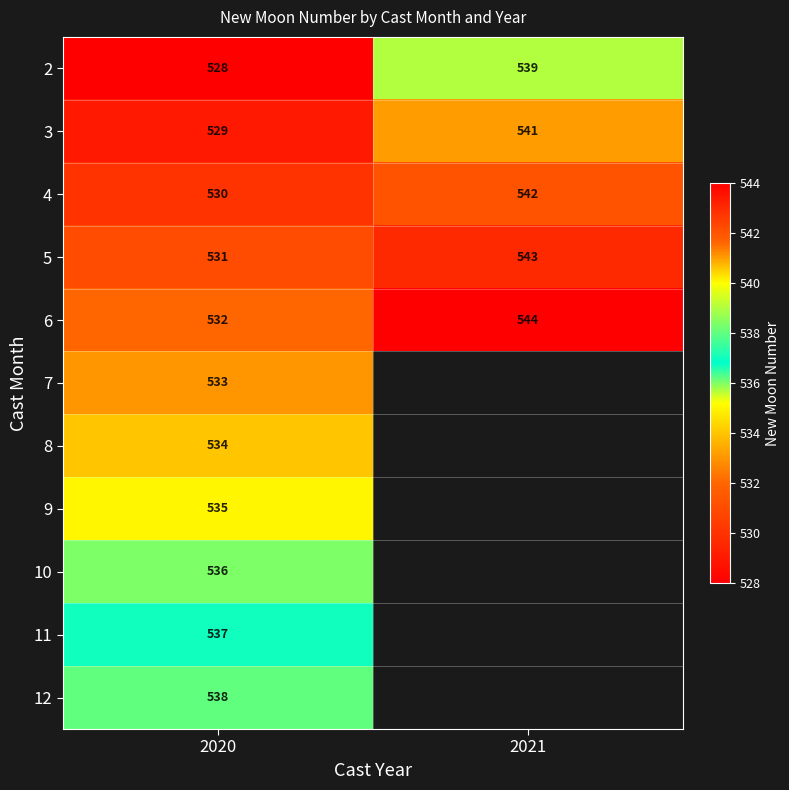

At which label is 3 closest to 535?

2020